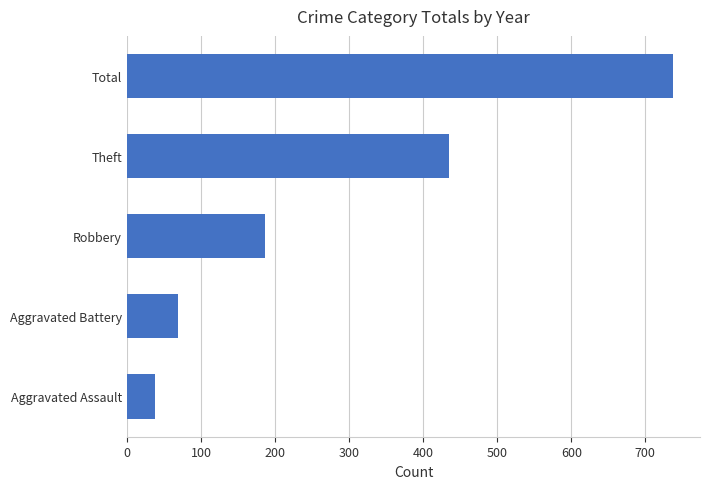

What is the smallest value displayed?

38